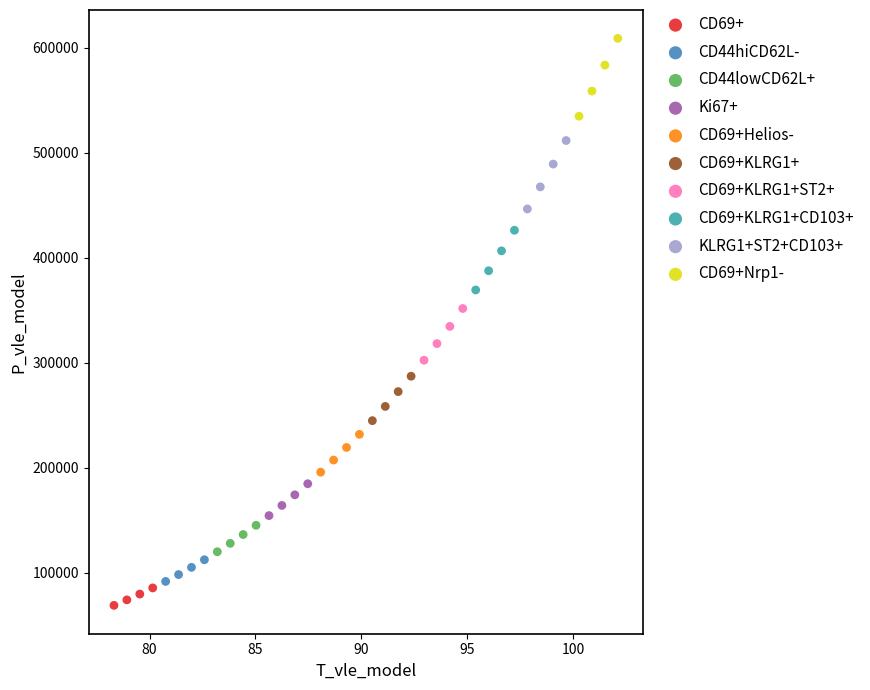

Which series contains the lowest Y value?

CD69+